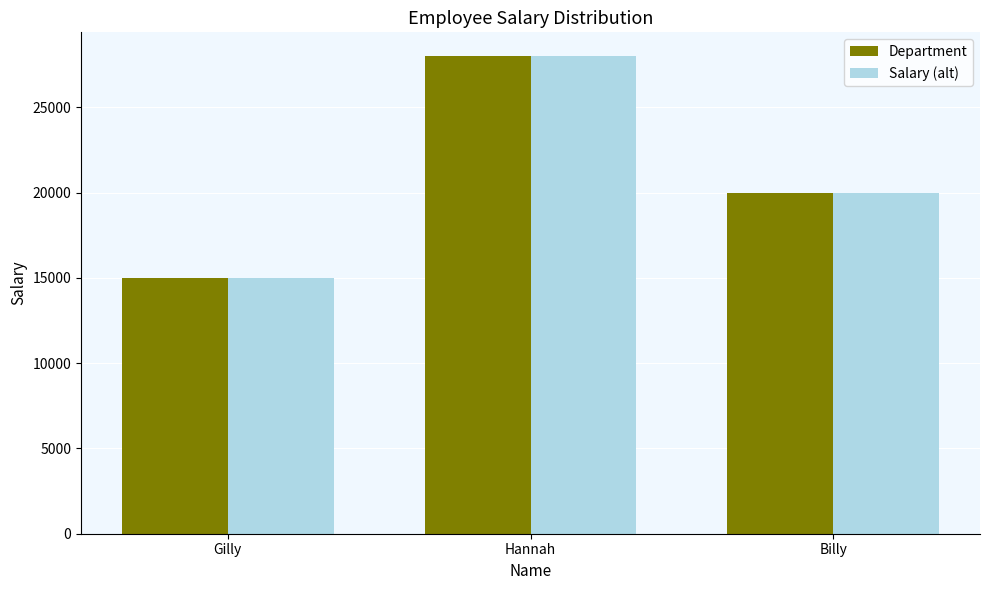

How many series are shown in this chart?

2